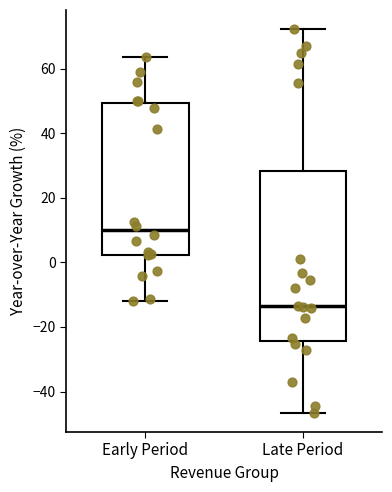

Which box's median line is the highest?

Early Period